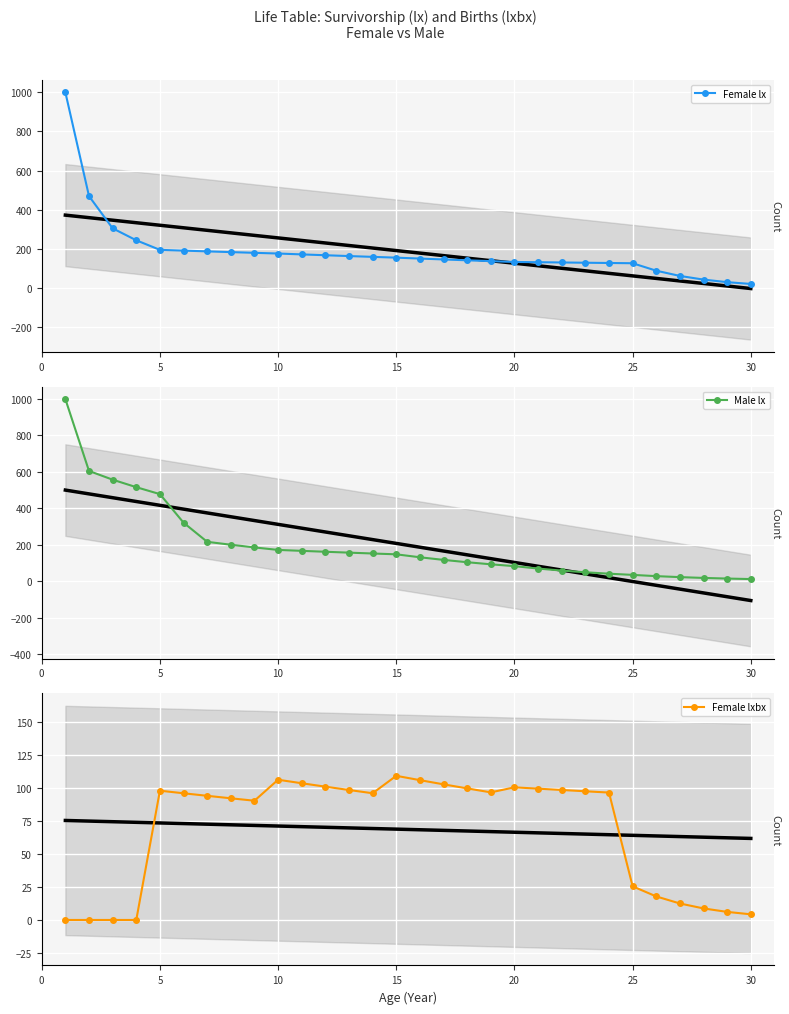

What are all the series names shown in the legend?

Female lx, Male lx, Female lxbx